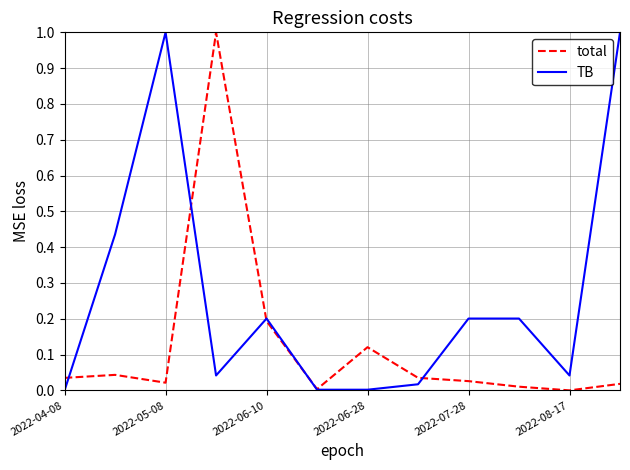

List the series in order of their overall mean, lowest first.

total, TB